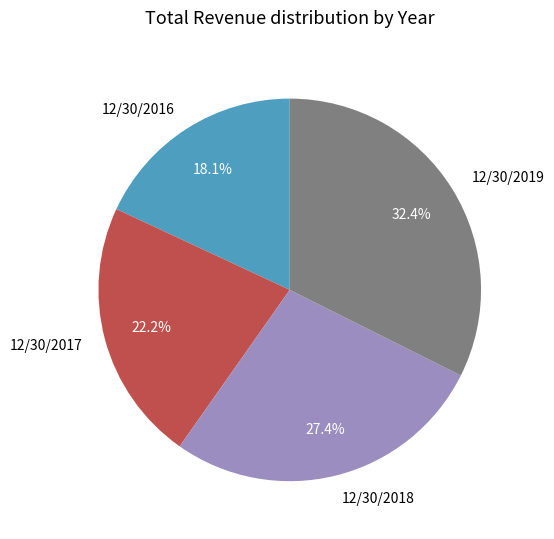

What portion of the pie excludes 12/30/2017?

77.8%